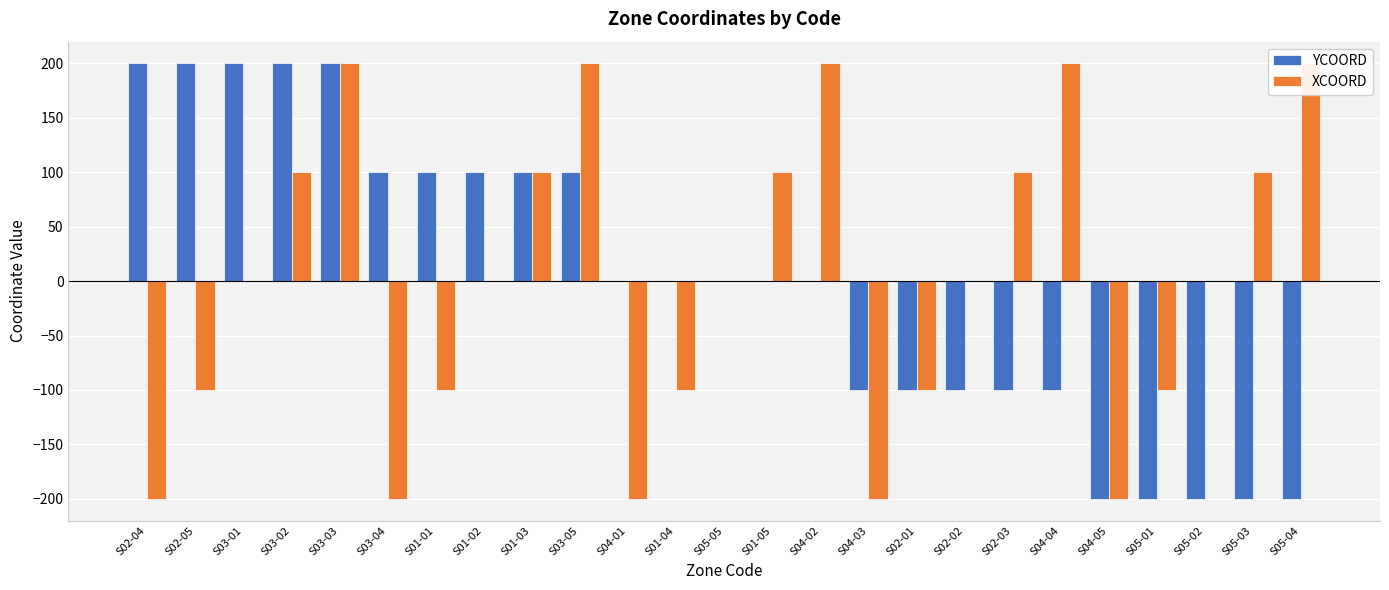

Is it true that XCOORD equals 0 at S01-02?

True